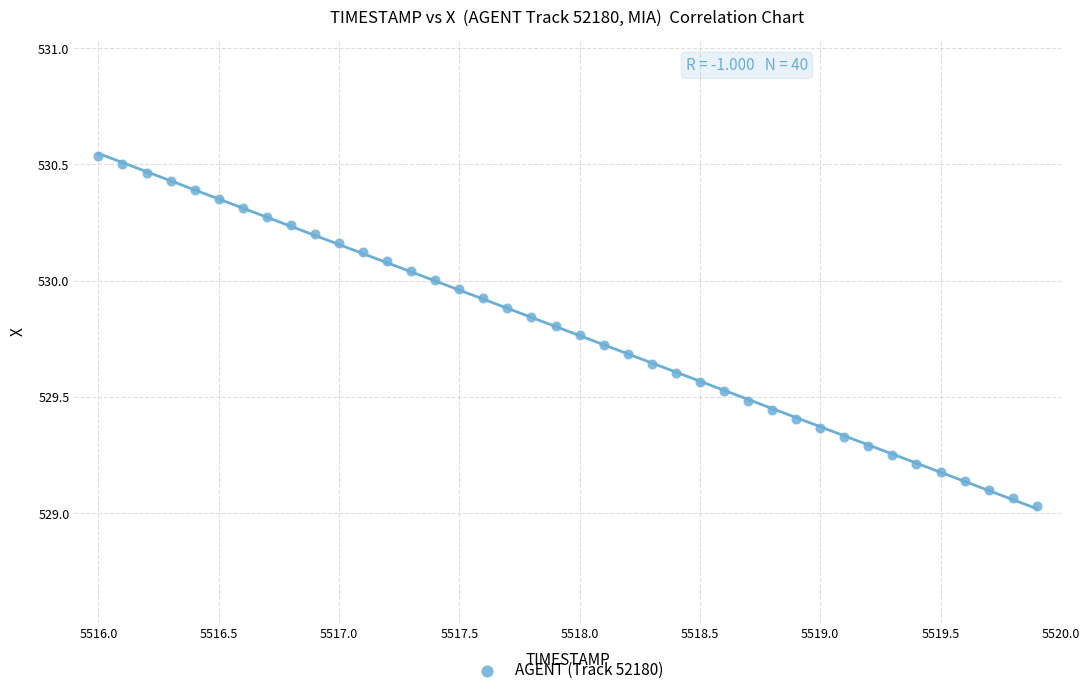

What is the range of Y values (max minus min)?

1.5